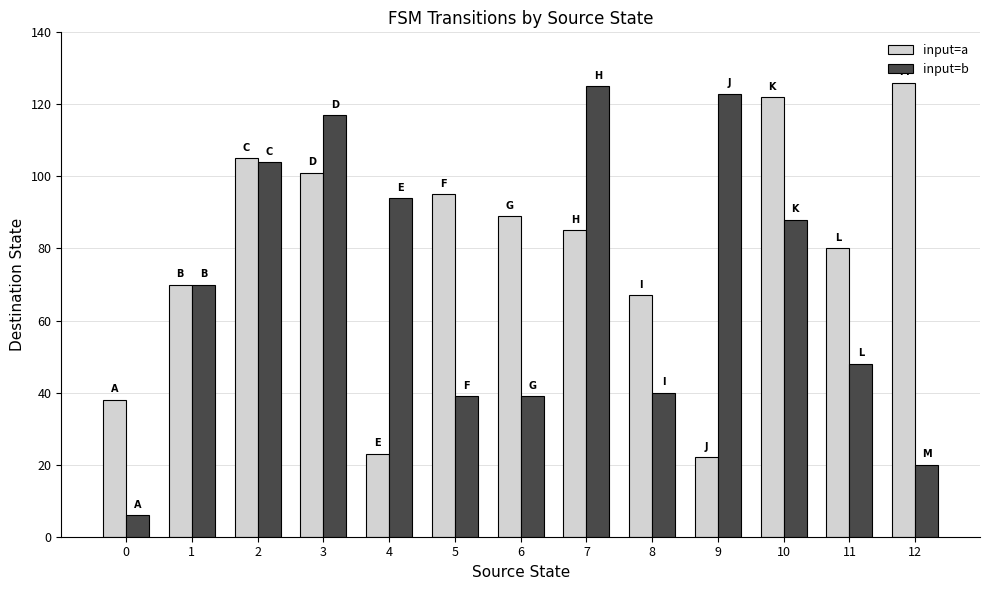

The value of input=a at 10 is 122. True or false?

True